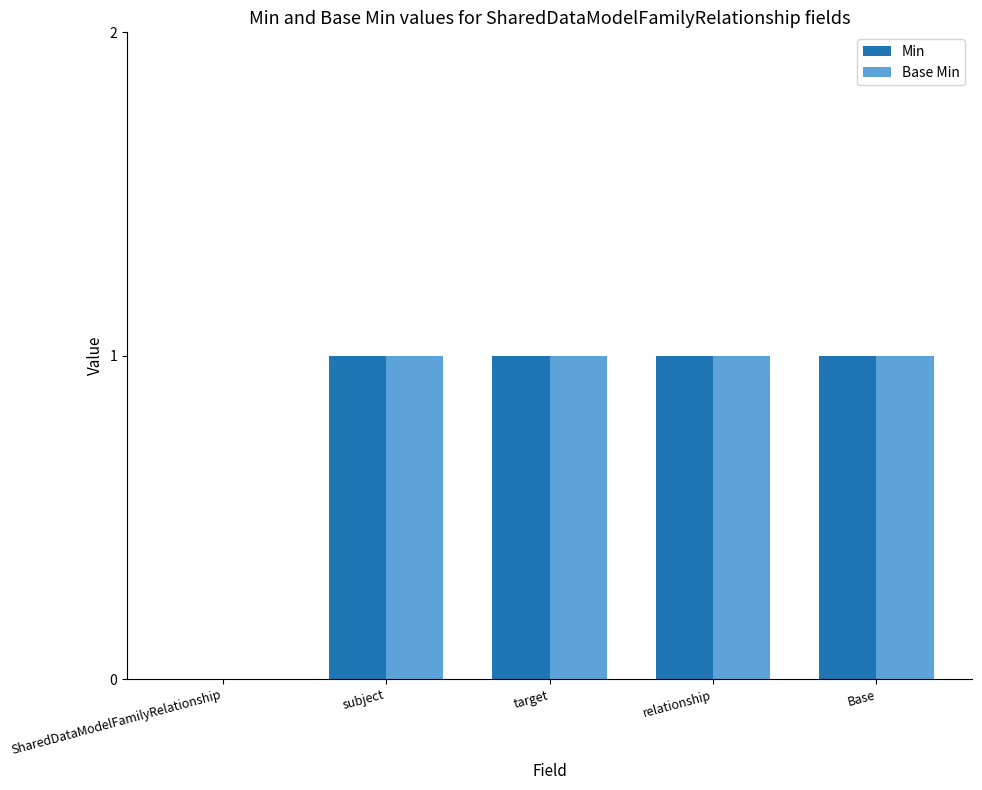

Is it true that Min equals 0 at SharedDataModelFamilyRelationship?

True